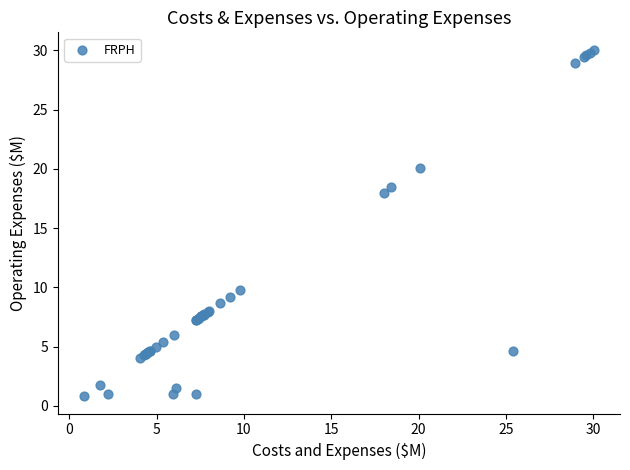

What Y value in the scatter plot is closest to 15?

18.0